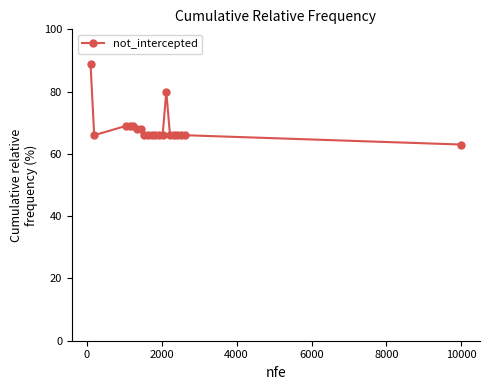

What is the smallest value displayed?

63